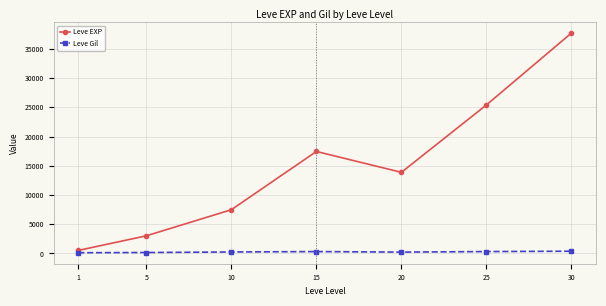

What is the difference between the highest and lowest values at 20?

13655.8